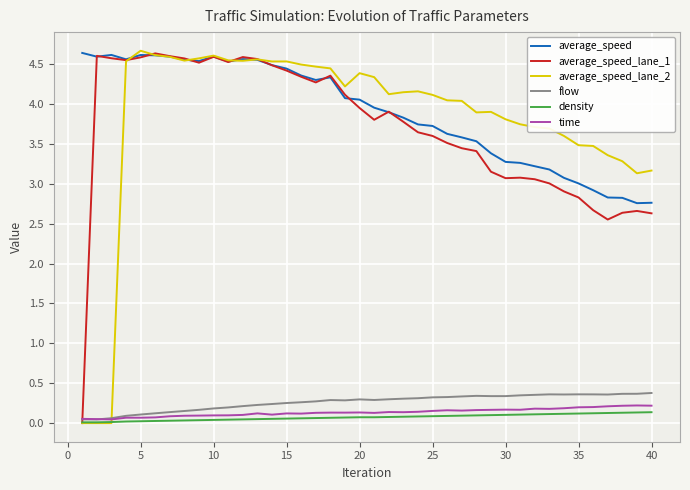

Count the number of categories in the chart.

40